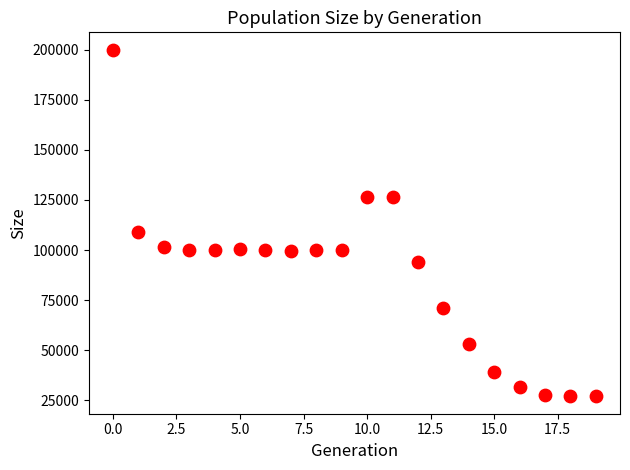

What Y value in the scatter plot is closest to 113480?

109231